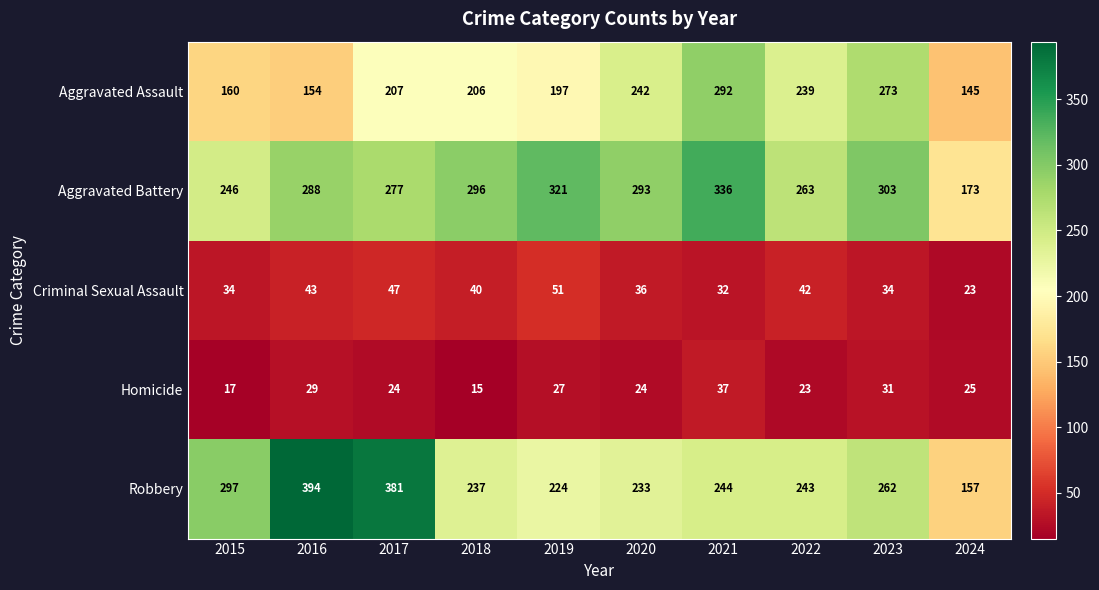

The value of Aggravated Assault at 2018 is 206. True or false?

True